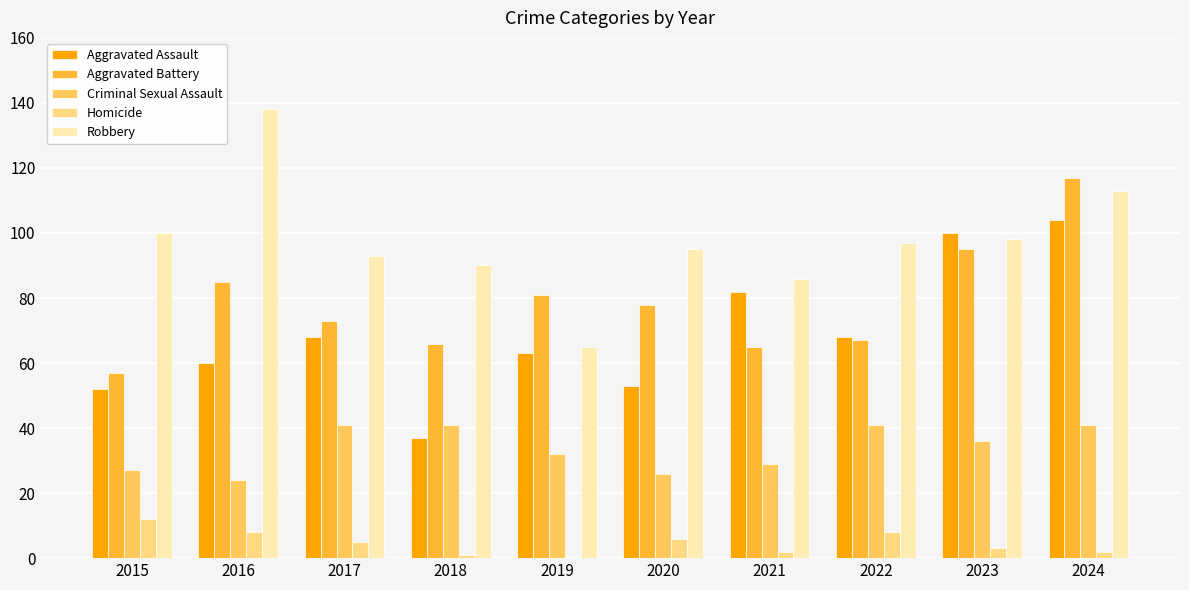

What is the greatest value displayed?

138